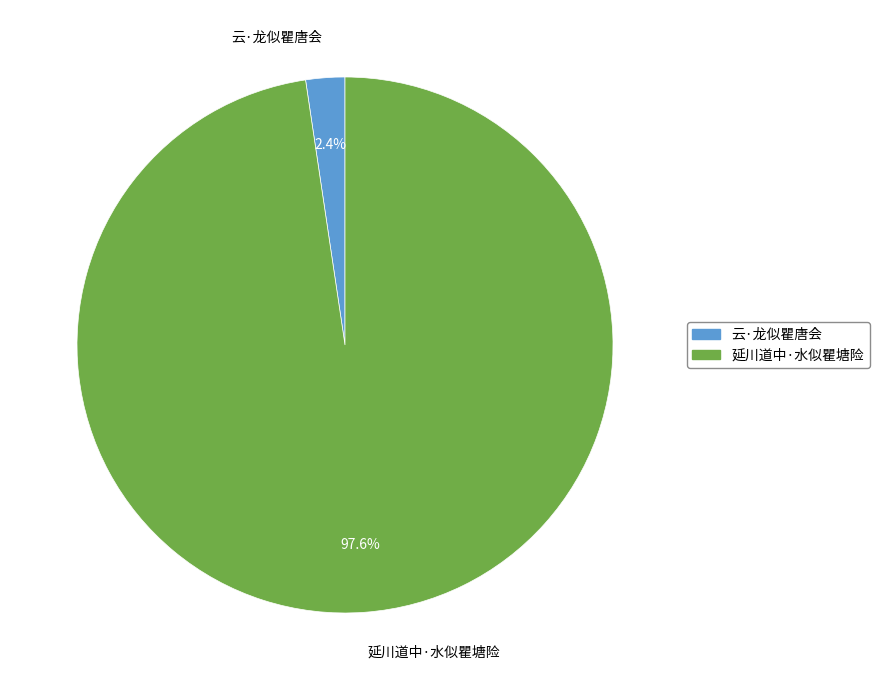

To the nearest percent, what percentage of the pie is 延川道中·水似瞿塘险?

98%